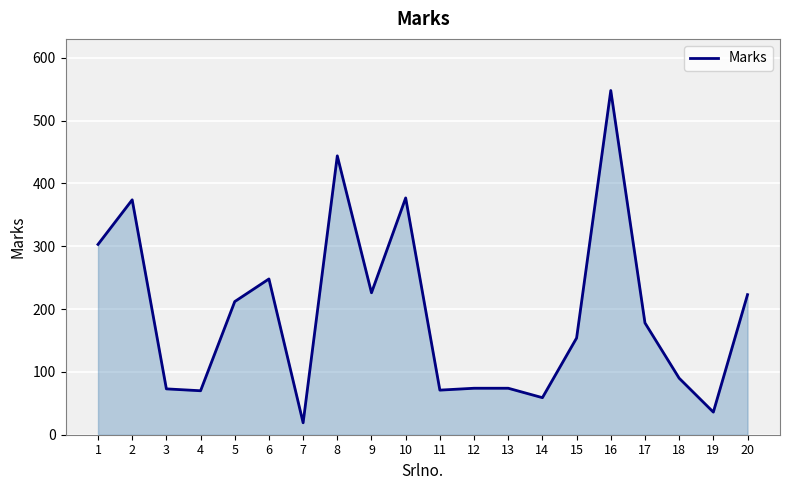

What is the difference between the values at 3 and 9?

153